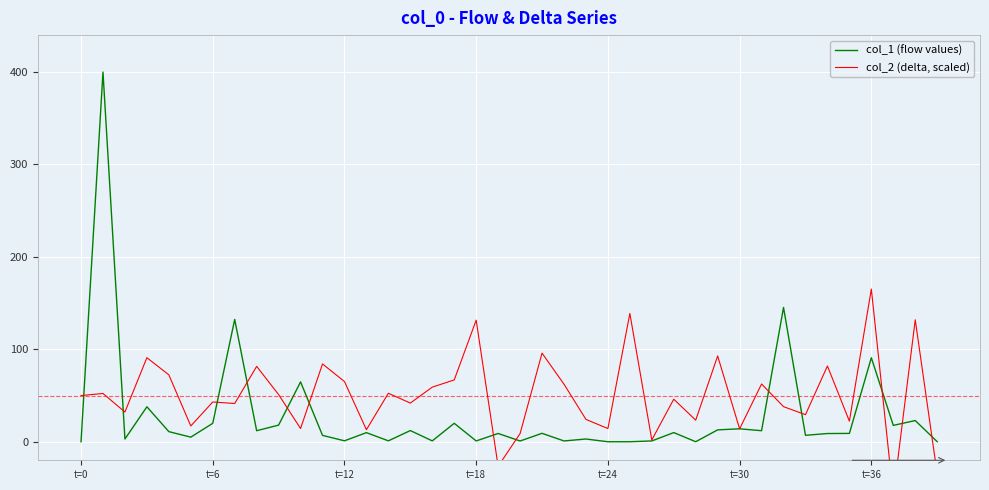

What is the maximum value for col_1 (flow values)?

399.9